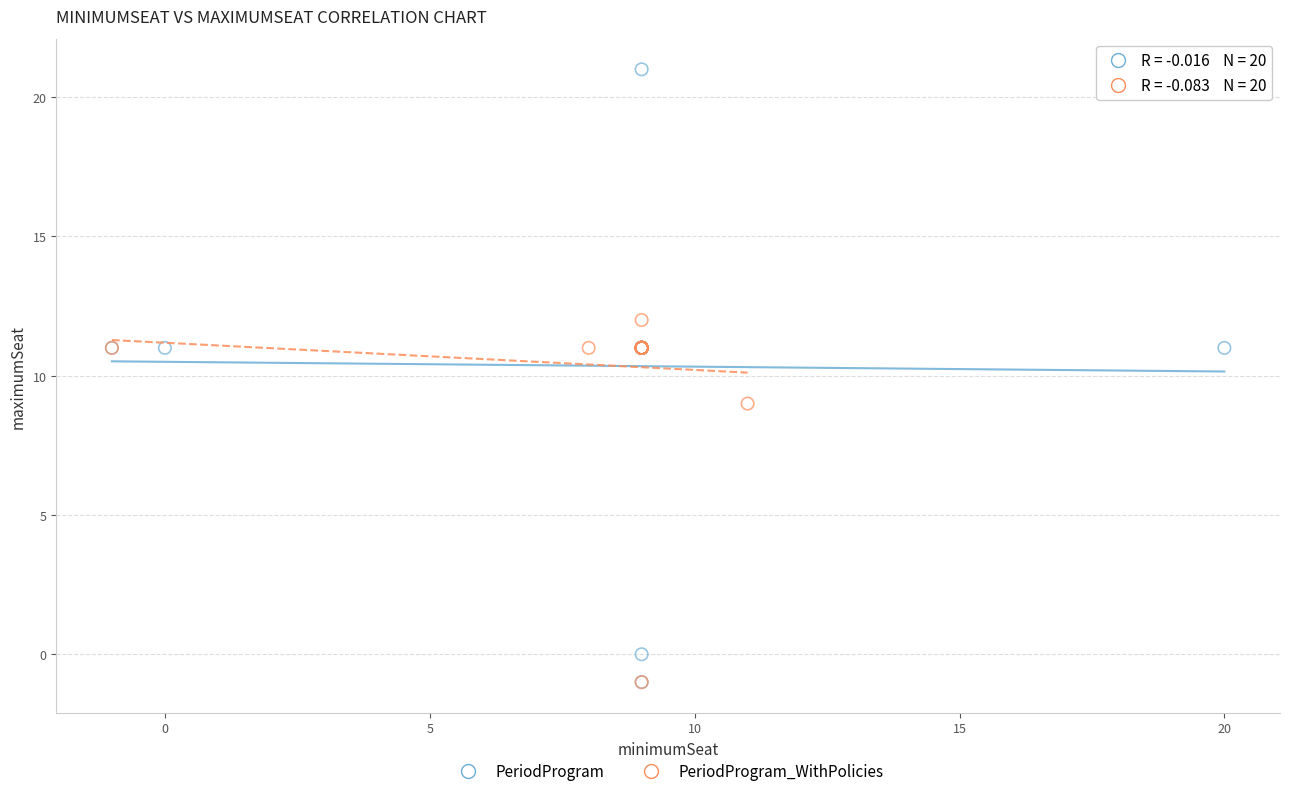

Which series reaches the maximum Y coordinate?

PeriodProgram